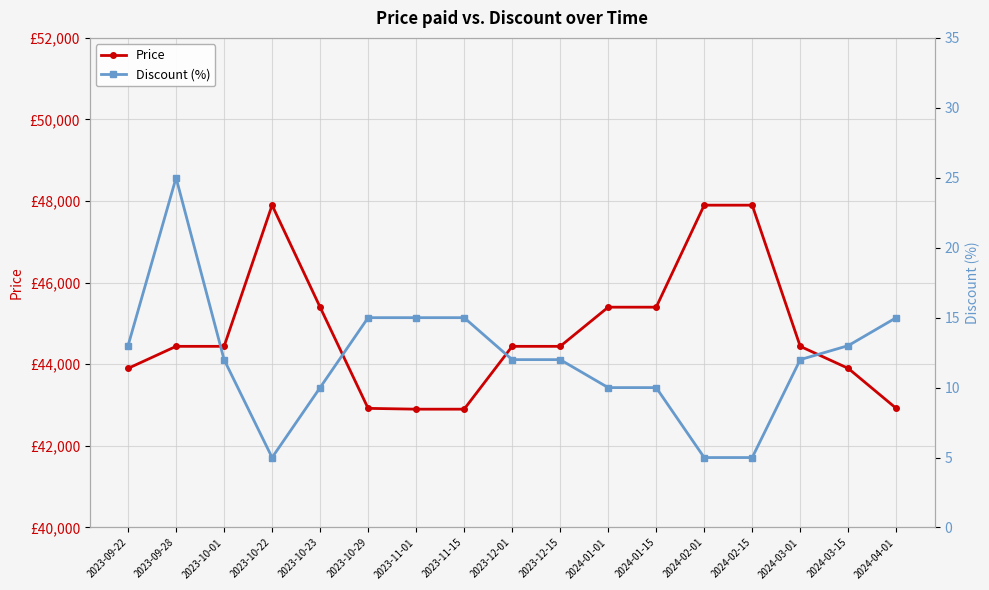

Where does the Price series first go above 44440?

2023-10-22